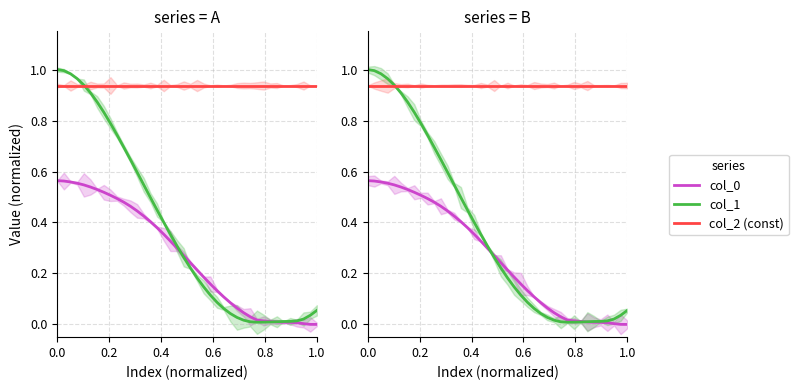

What is the highest value of the col_1 series?

1.0